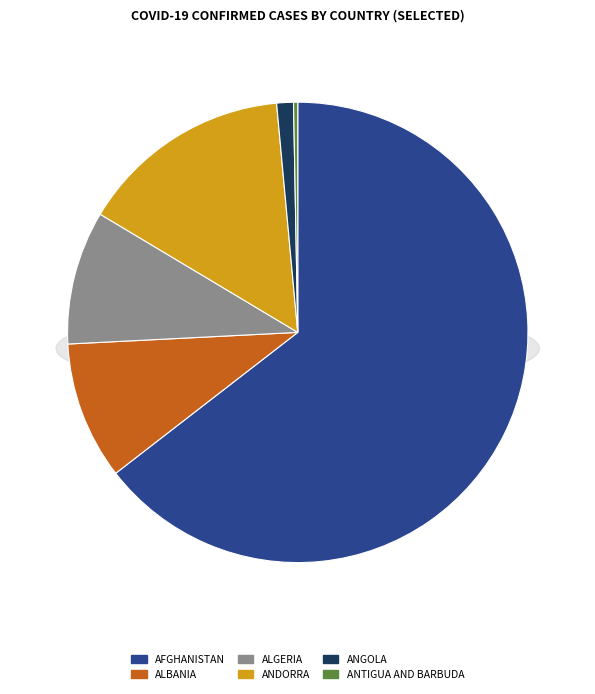

Does any single category account for the majority?

Yes